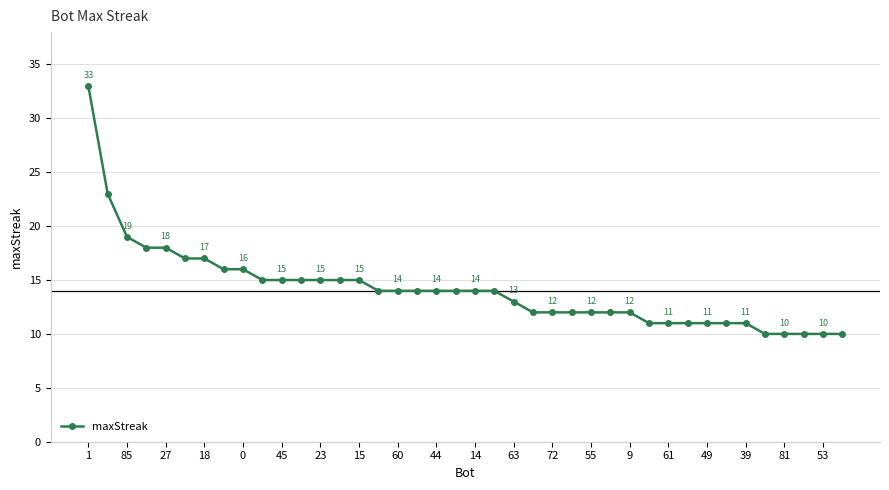

Is this an area chart (filled region under the line)?

No